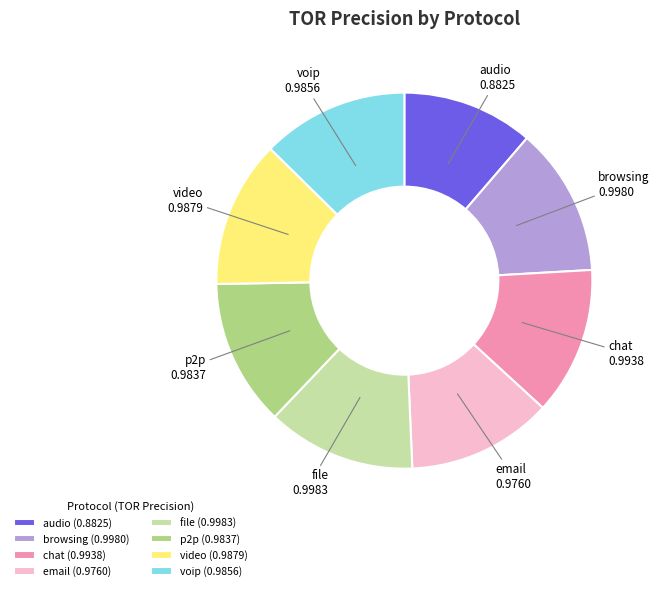

Do email (0.9760) and browsing (0.9980) together represent more than half of the pie?

No